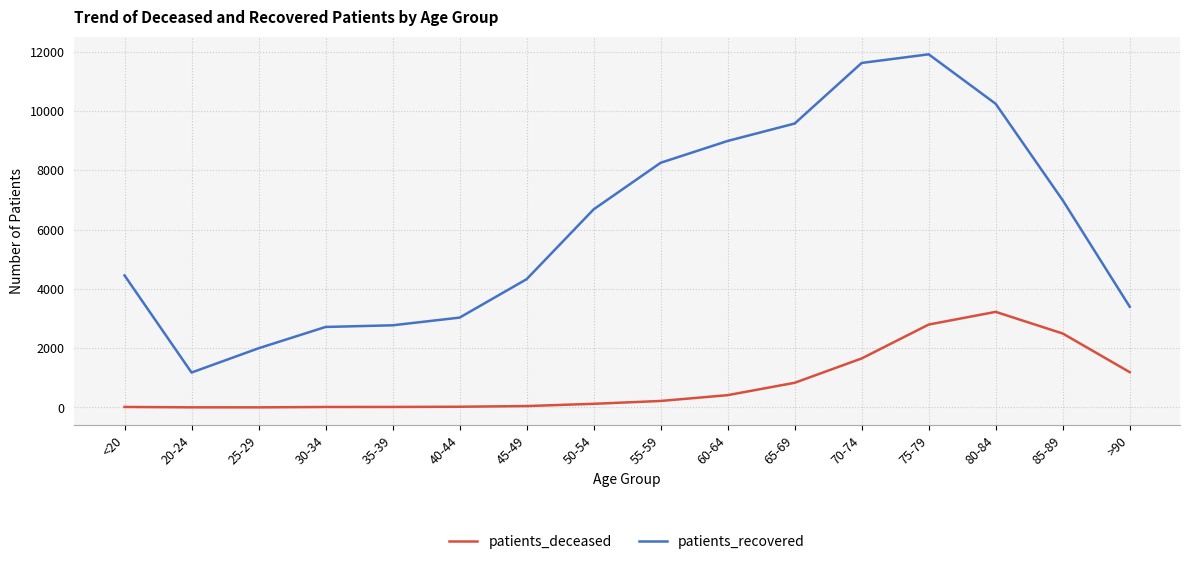

Does the chart have visible grid lines?

Yes